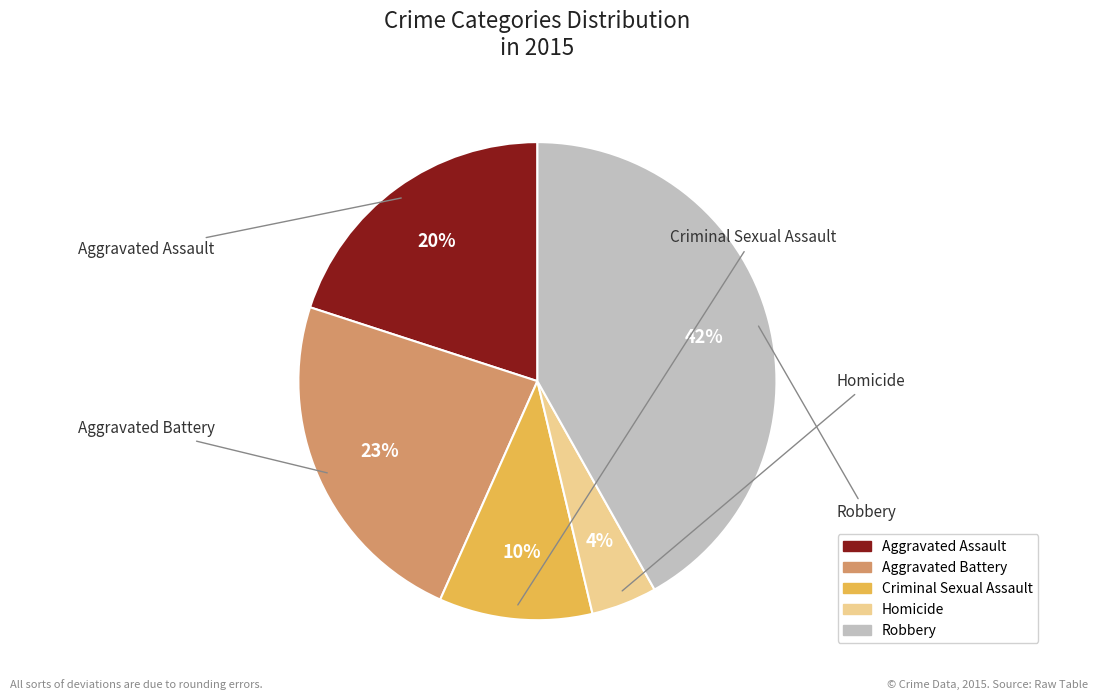

Does Aggravated Assault represent more than half of the total?

No